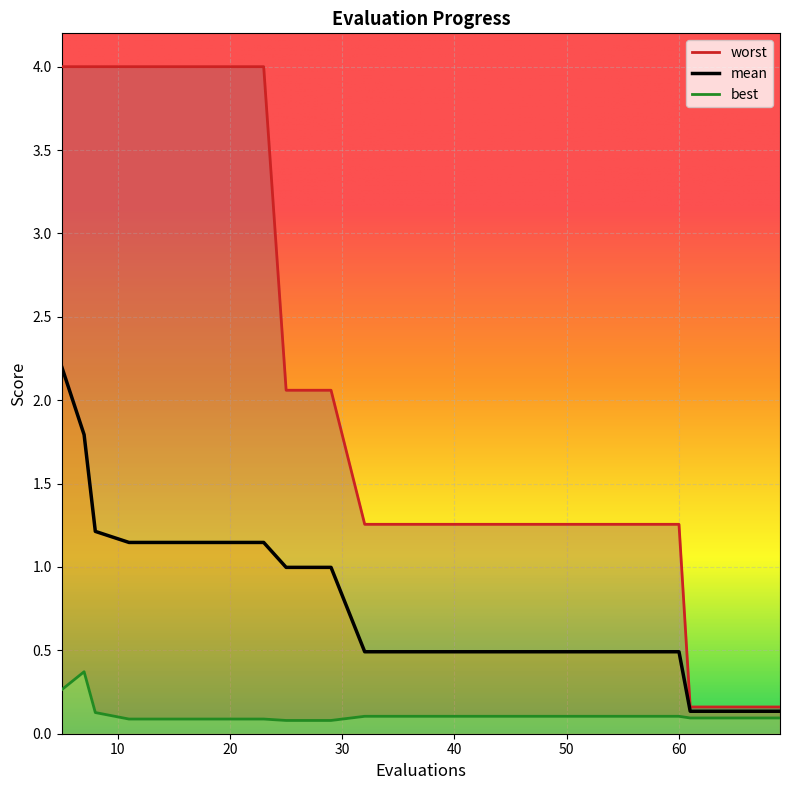

Is it true that best equals 0.1 at 29?

True